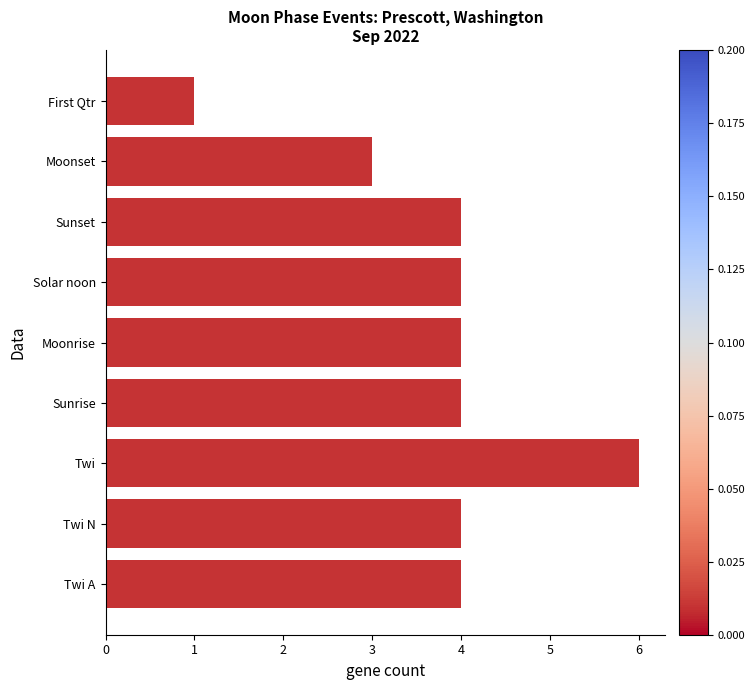

Does the chart contain any negative values?

No